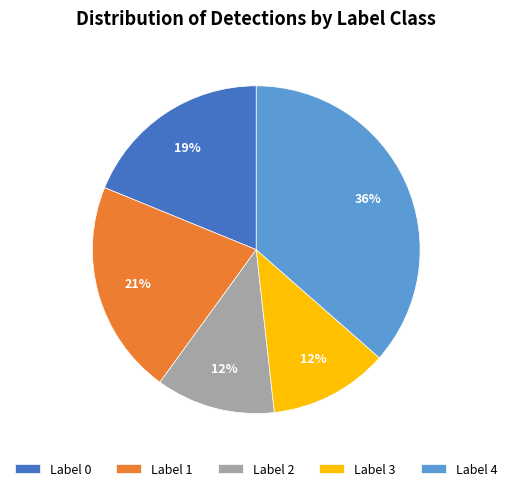

The Label 0 slice represents 7% of the pie. True or false?

False